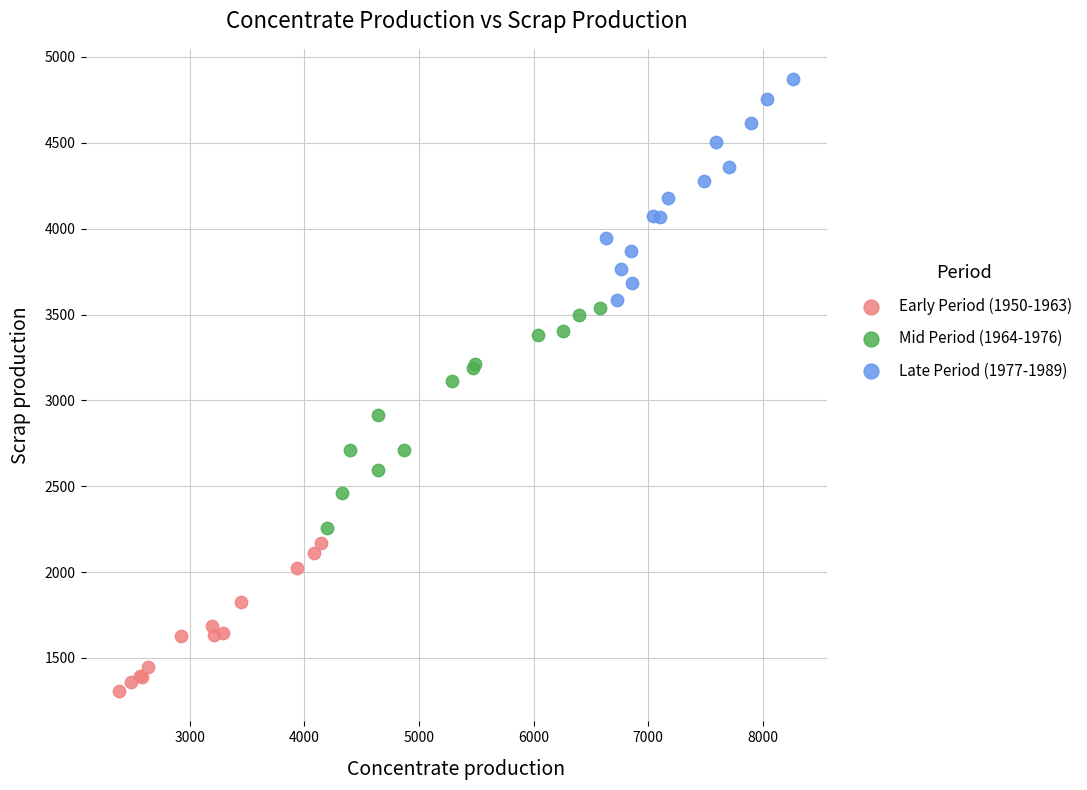

What are all the series names shown in the legend?

Early Period (1950-1963), Mid Period (1964-1976), Late Period (1977-1989)